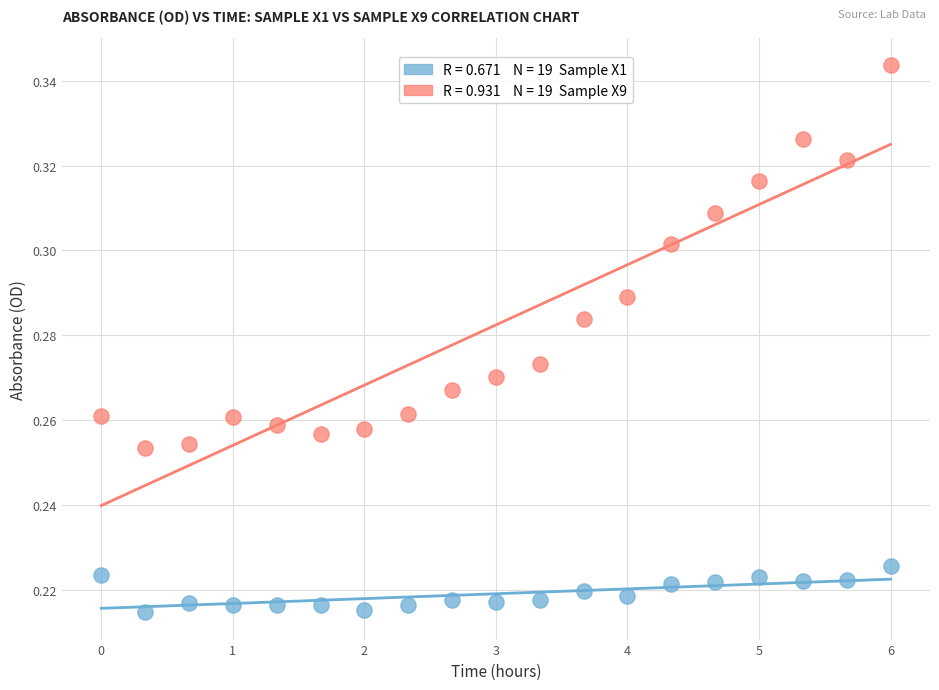

Across all data points, what is the range of X values (max minus min)?

6.0